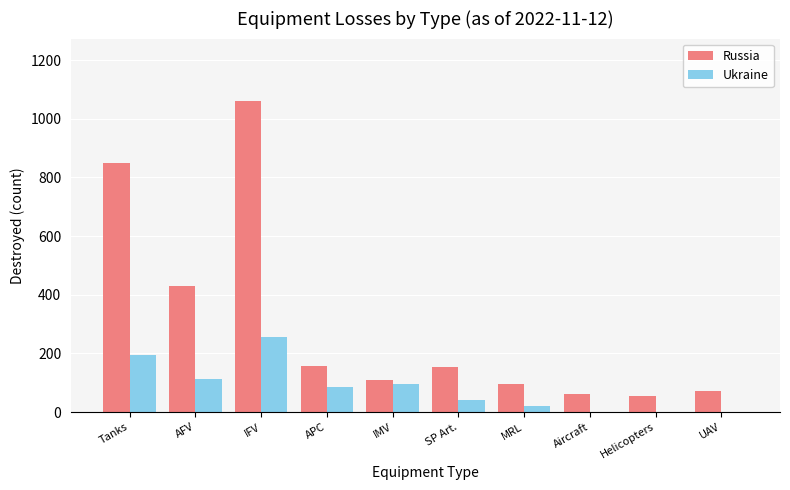

What is the sum of all Russia values?

3042